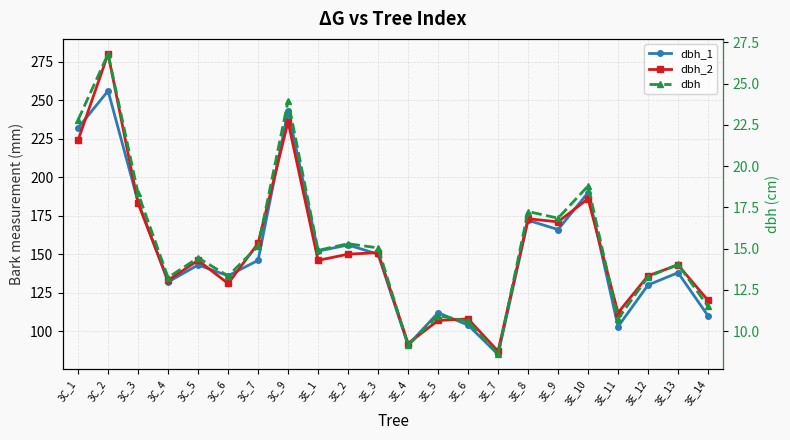

What is the approximate value of dbh_1 at 3C_5?

143.0